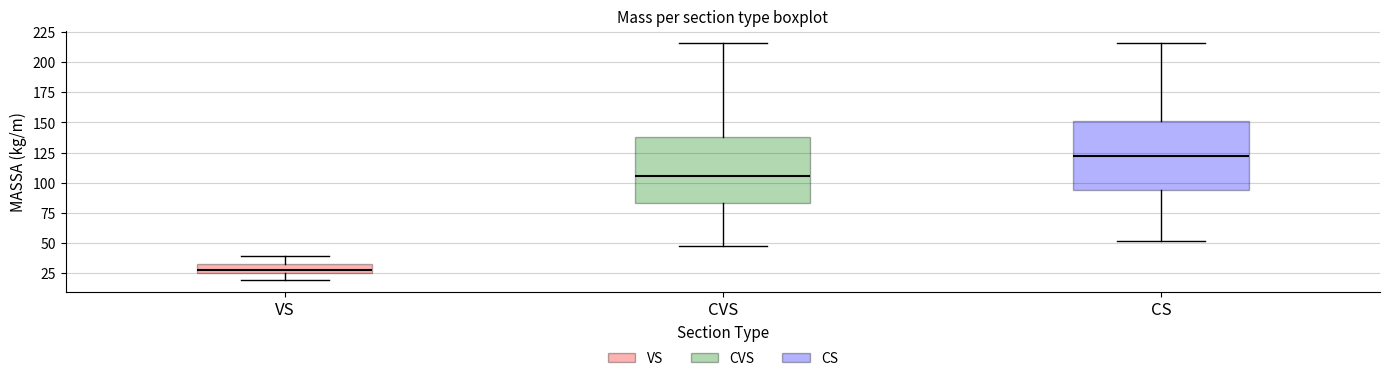

Where does the upper whisker of the box for VS end on the y-axis? The values are not printed on the chart, so give them approximately, as read against the axis.

40